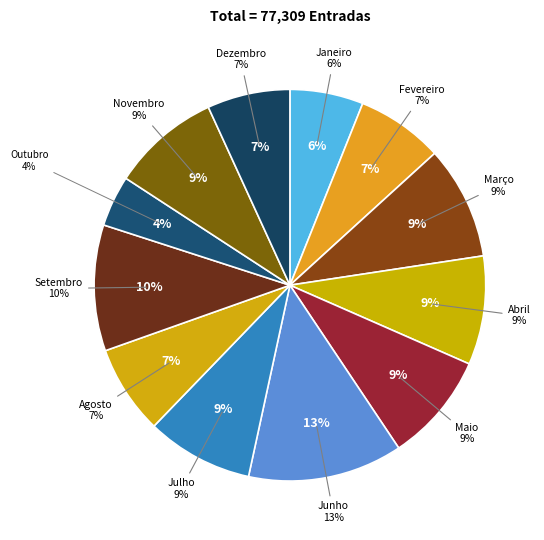

Count the number of slices in the pie.

12